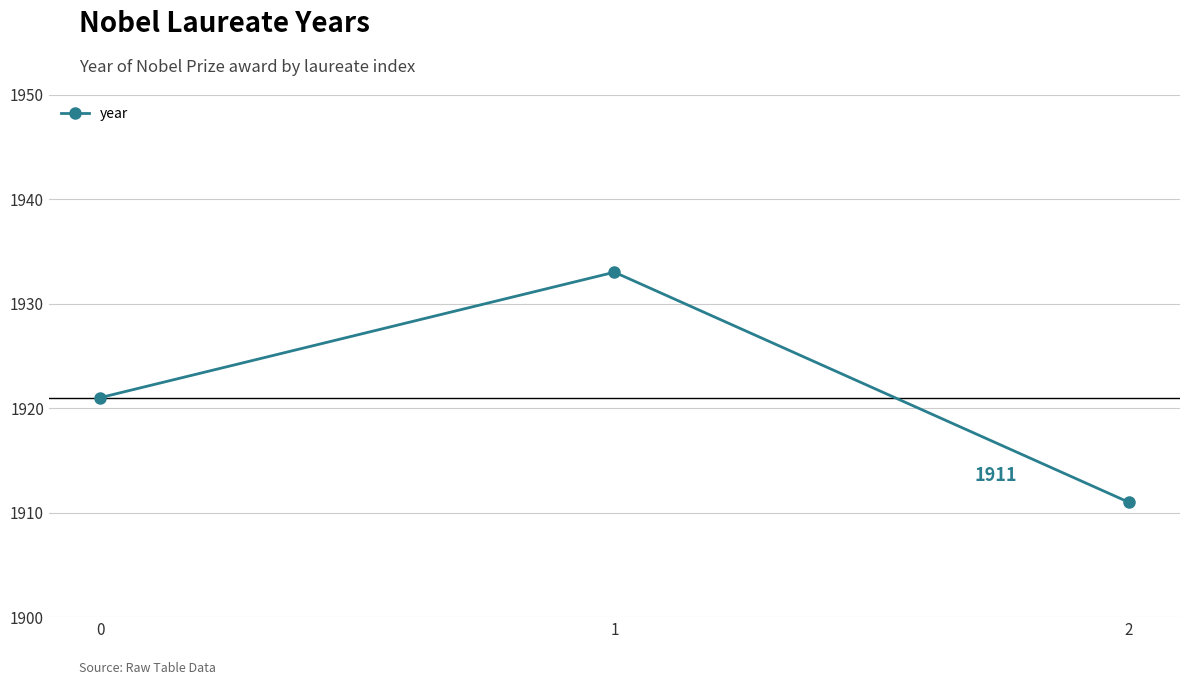

Rank the categories by value from highest to lowest.

1, 0, 2